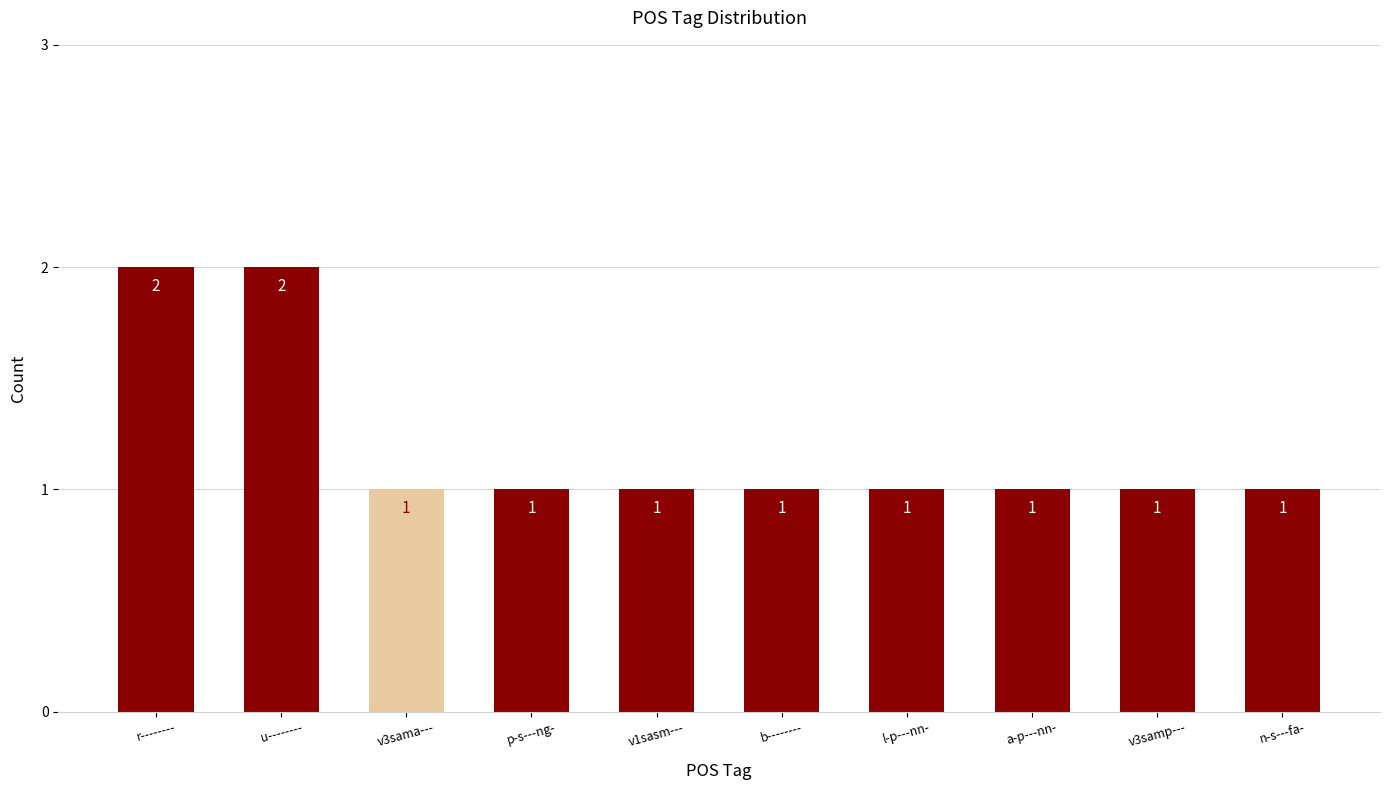

The value at v1sasm--- is 0. True or false?

False